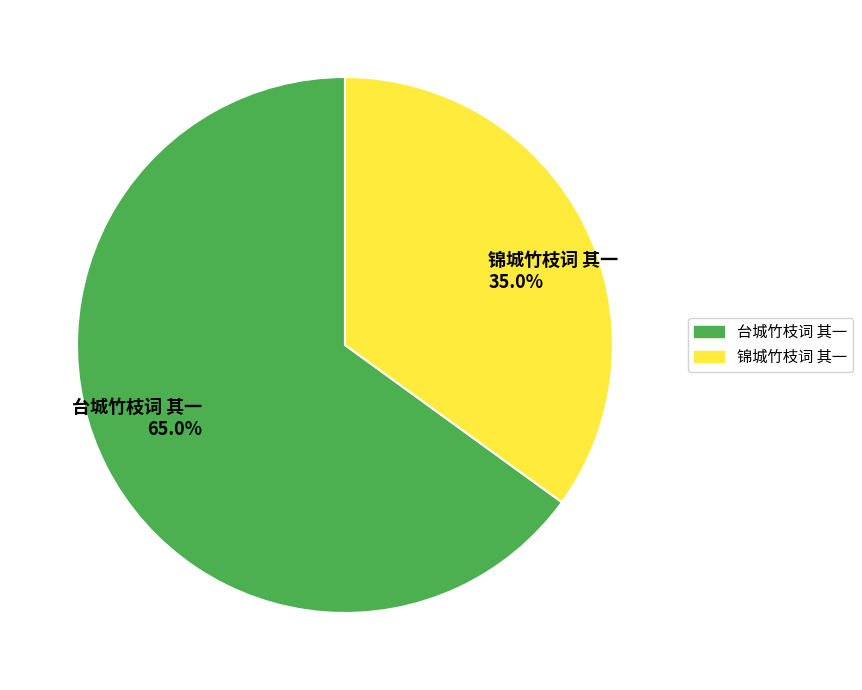

To the nearest percent, what portion does 台城竹枝词 其一 represent?

65%